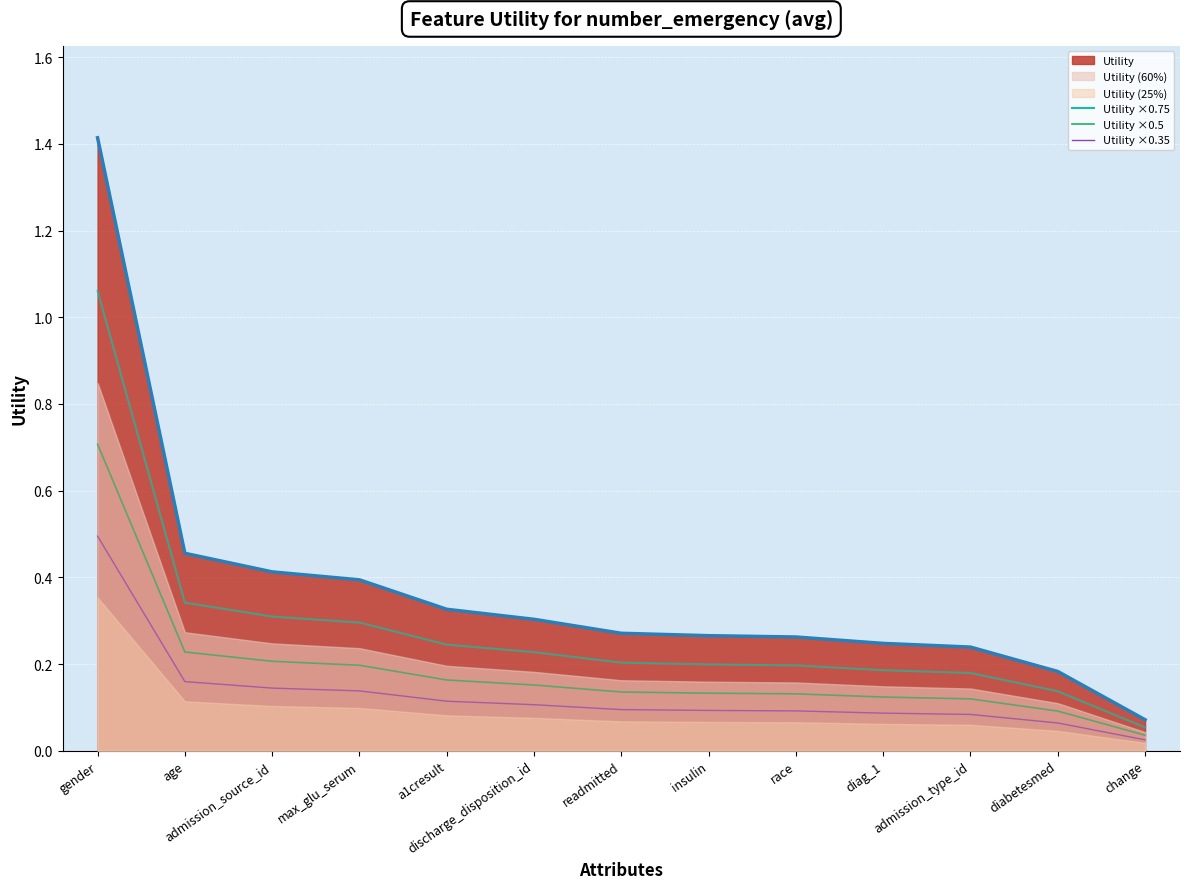

Does the chart display data point markers on the line(s)?

No